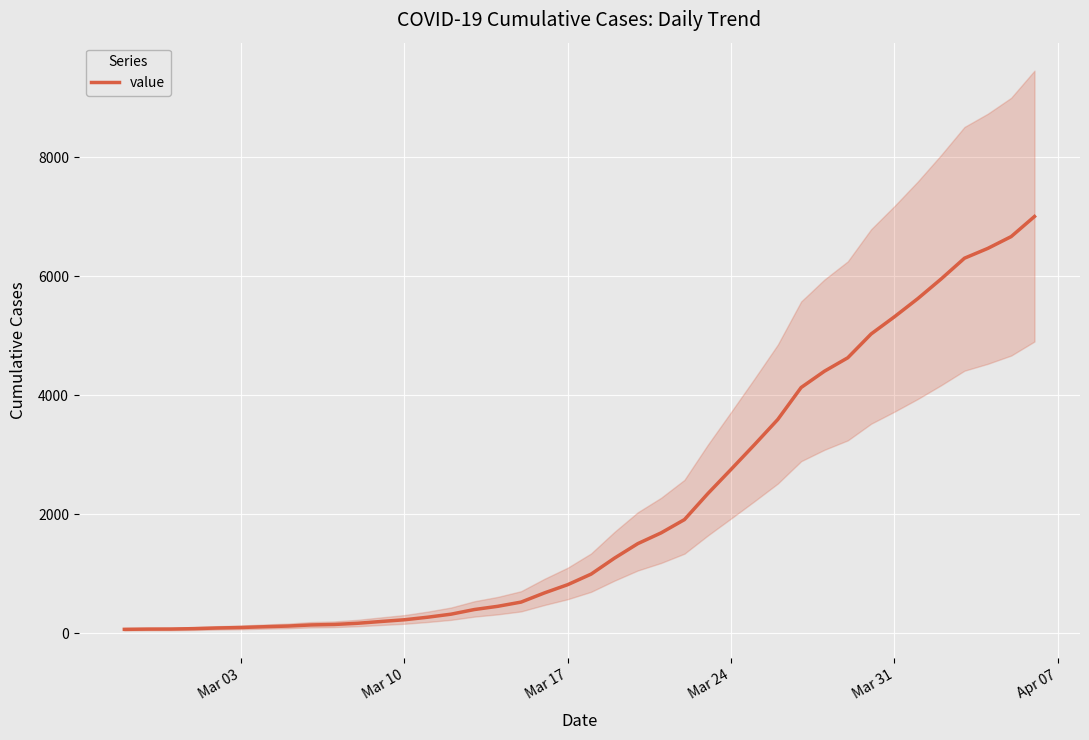

What is the value of the 23rd point from the left?

1504